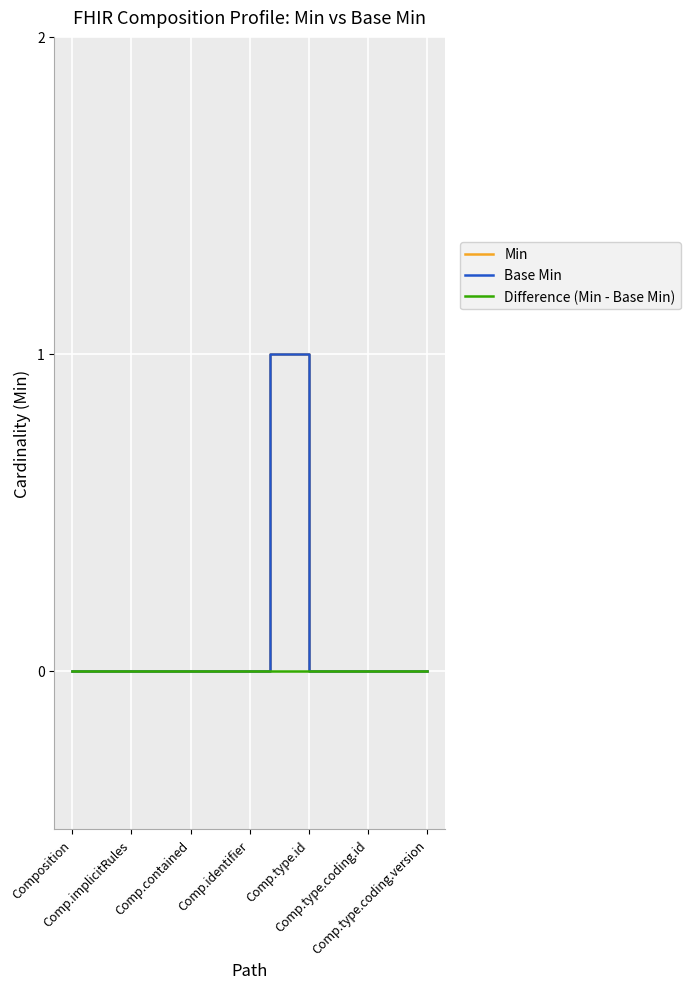

Does the chart display data point markers on the line(s)?

No